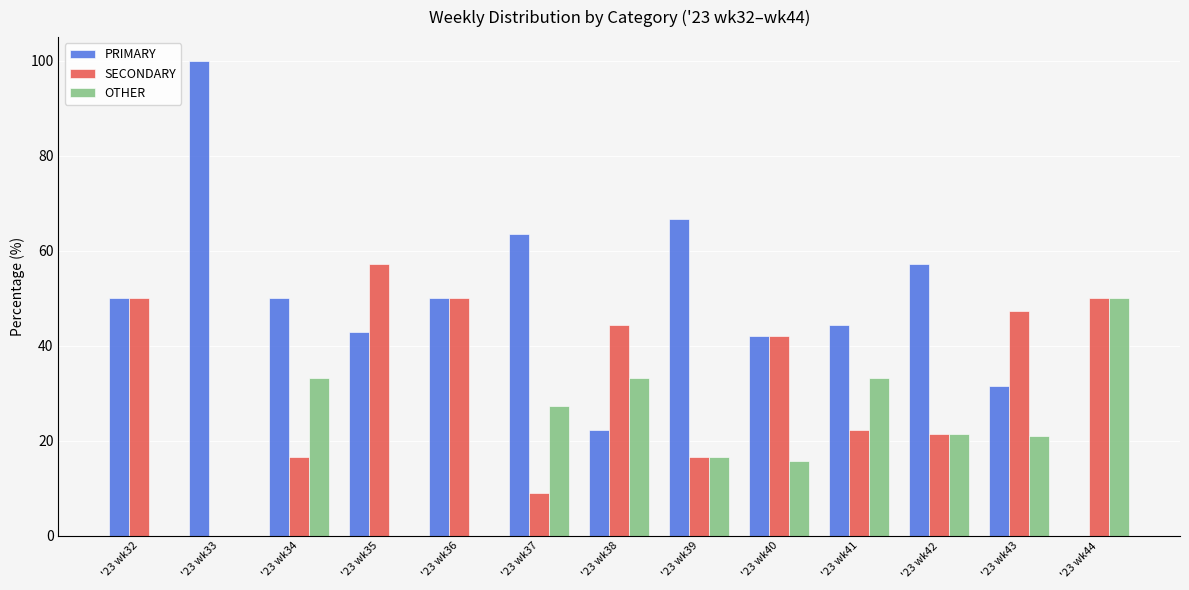

What is the average value of the OTHER series?

19.4